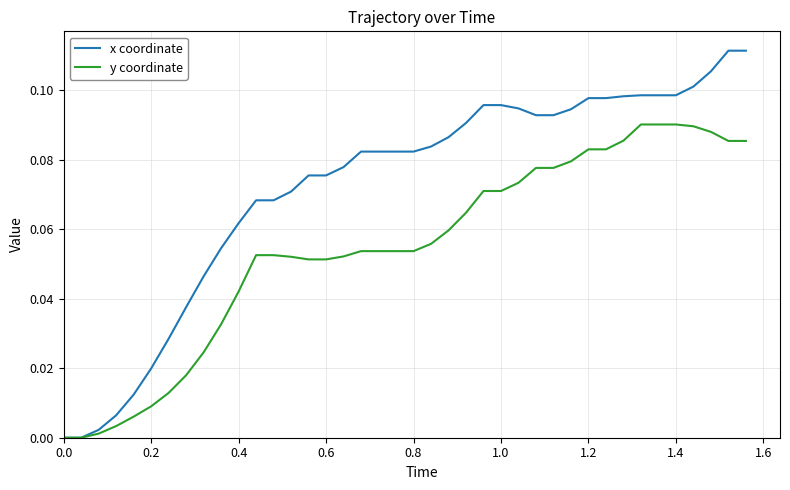

Rank the series by their maximum value, from highest to lowest.

x coordinate, y coordinate